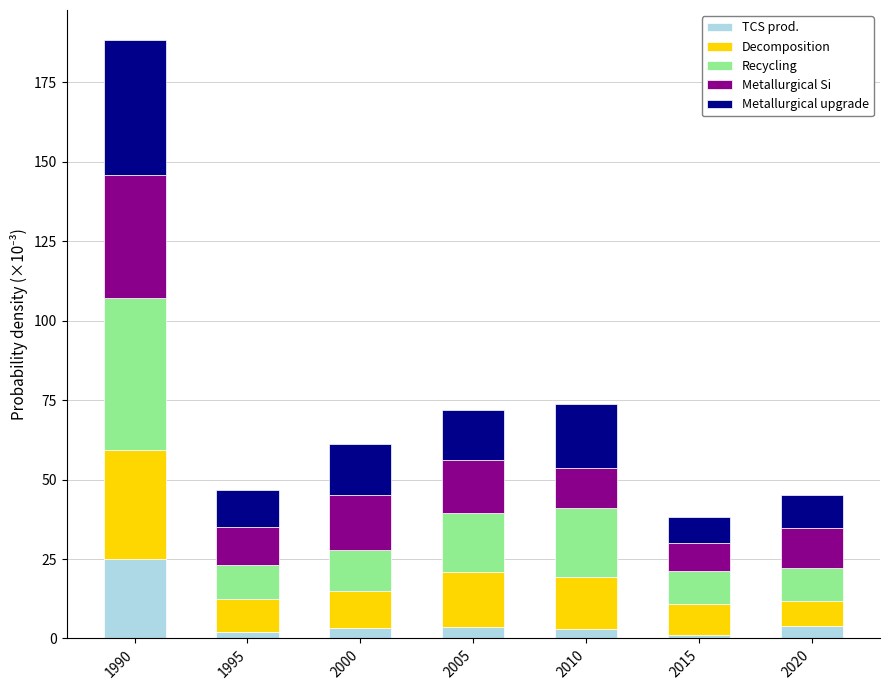

The TCS prod. series shows 1.2 at 2015. True or false?

True